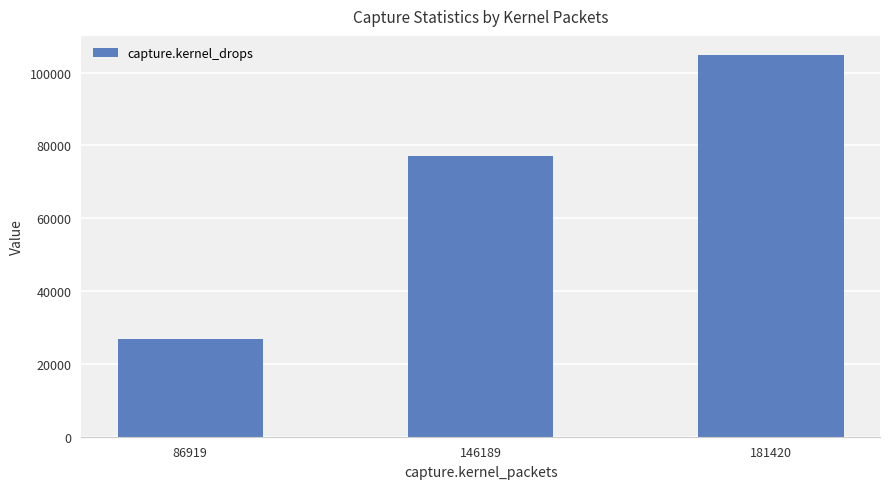

What is the change in value from 86919 to 146189?

+50092